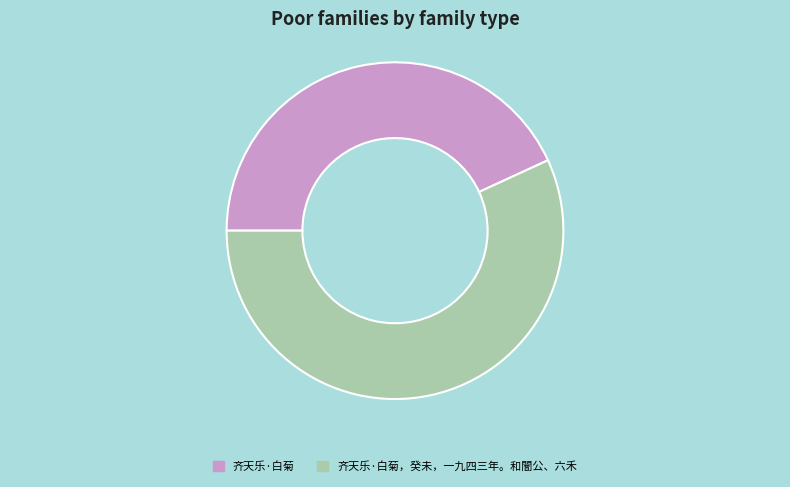

How many segments does this pie chart have?

2